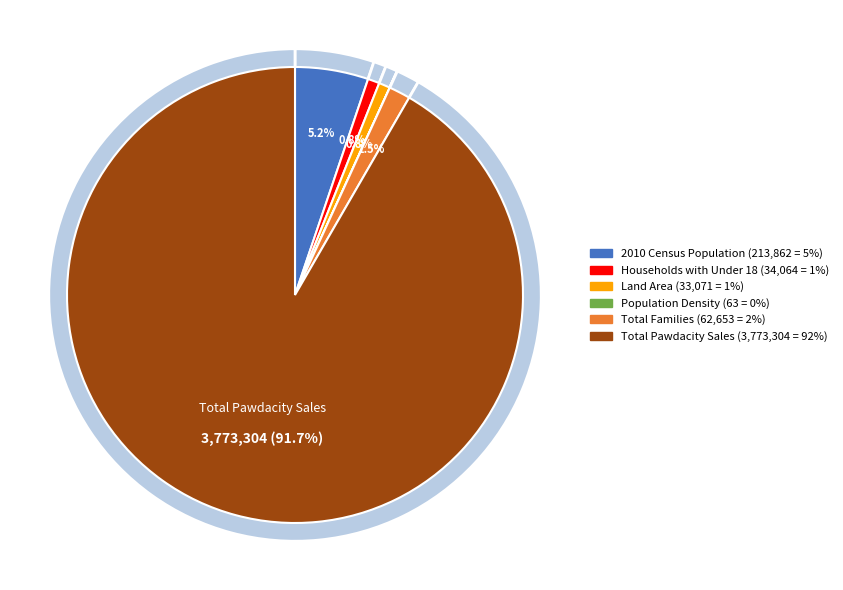

Is there a majority slice in this chart?

Yes